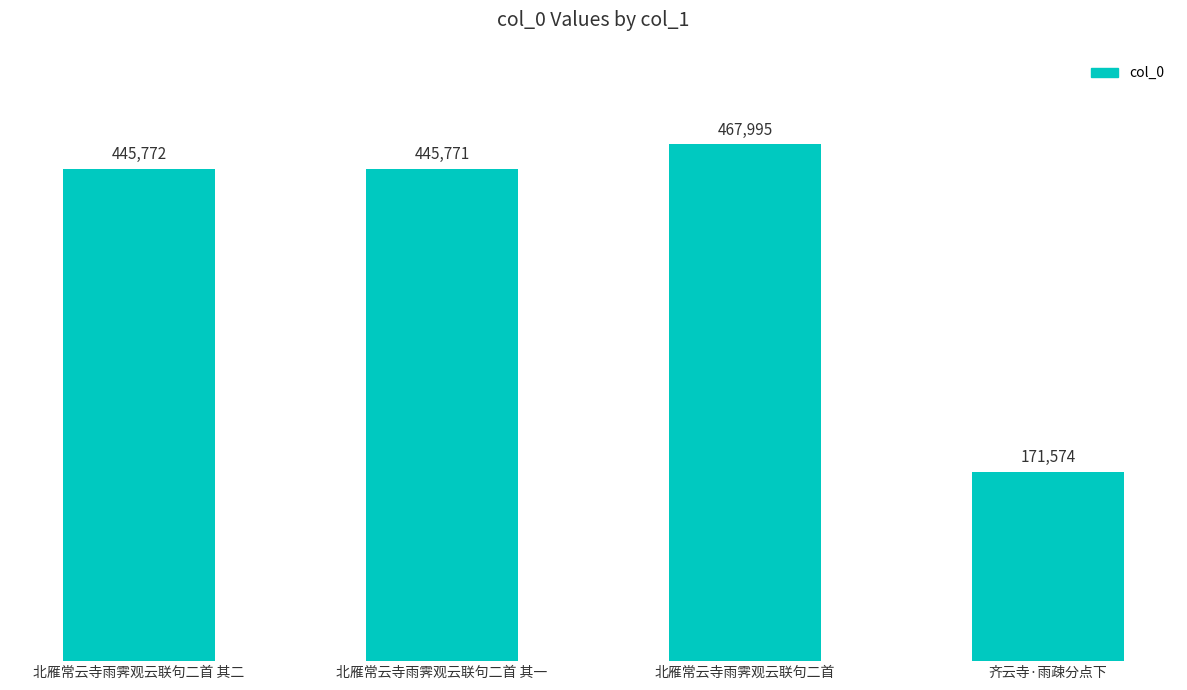

Are the bars horizontal?

No